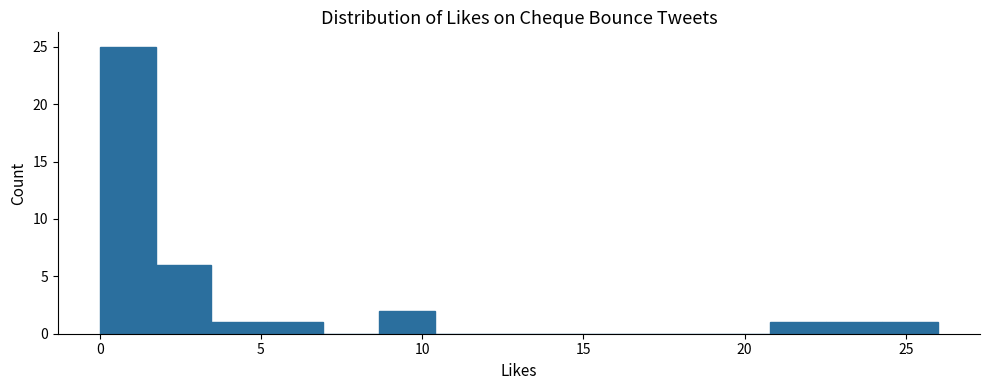

Around what value on the x-axis is the tallest bar? Give the approximate position of its centre, as read against the axis.

1.0